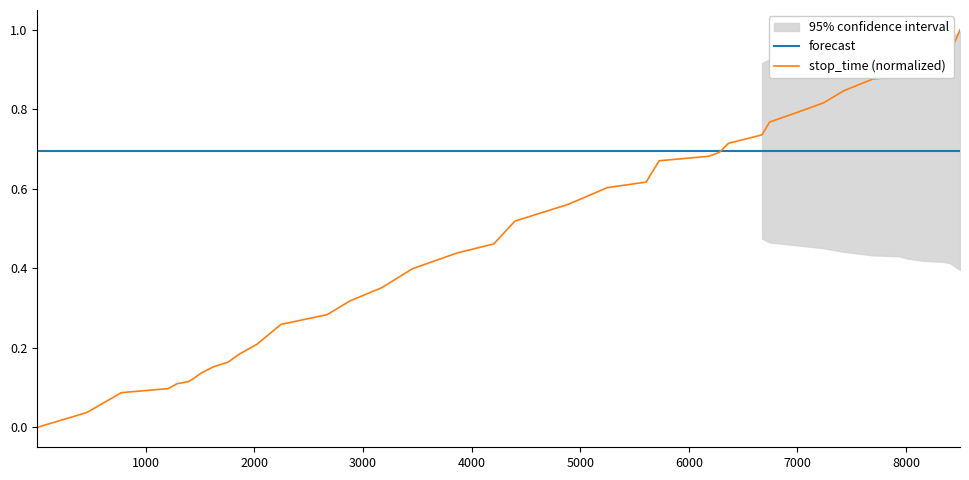

Does the chart display data point markers on the line(s)?

No